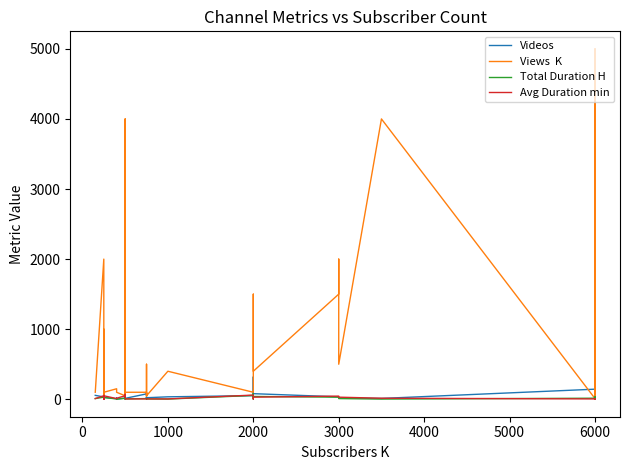

Reading left to right, extract all data points from this chart.

Videos: 56	33	34	33	36	18	52	10	28	28	8	20	4	4	16	32	37	5	13	77	86	82	14	30	15	22	35	52	33	319	80	35	35	18	12	144	54	199	175	70
Views  K: 100	2000	50	1000	50	10	100	10	250	100	150	100	100	100	50	4000	250	50	100	100	250	500	50	100	50	50	400	100	100	1500	400	1500	2000	500	4000	10	100	5000	3500	15
Total Duration H: 10	30	3	30	3	5	10	1	25	25	5	5	1	1	15	40	20	1	5	10	10	10	5	3	5	5	3	55	3	80	40	30	30	10	3	15	5	35	15	5
Avg Duration min: 10	50	5	55	5	5	10	5	50	50	10	15	15	15	50	70	30	10	5	5	5	5	5	5	5	5	5	60	5	15	30	45	45	30	15	5	5	10	5	5